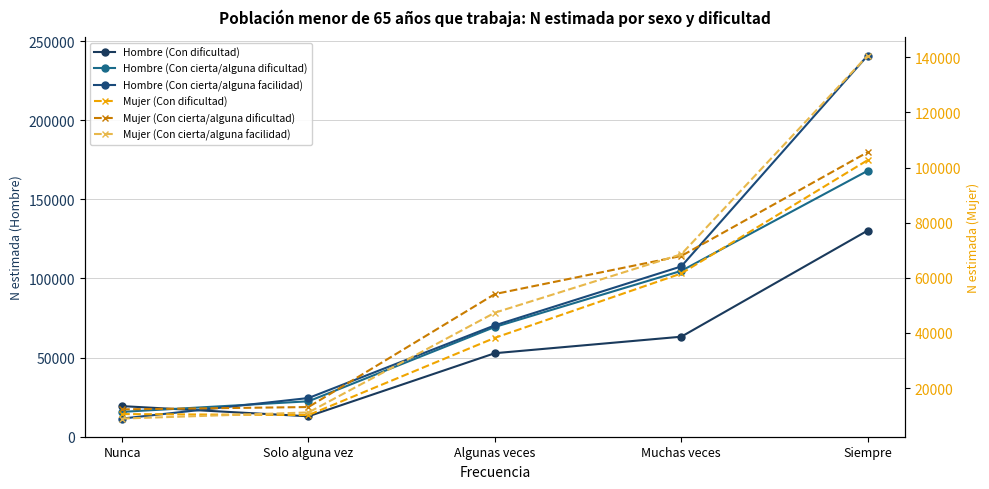

What position from the right is Siempre?

1